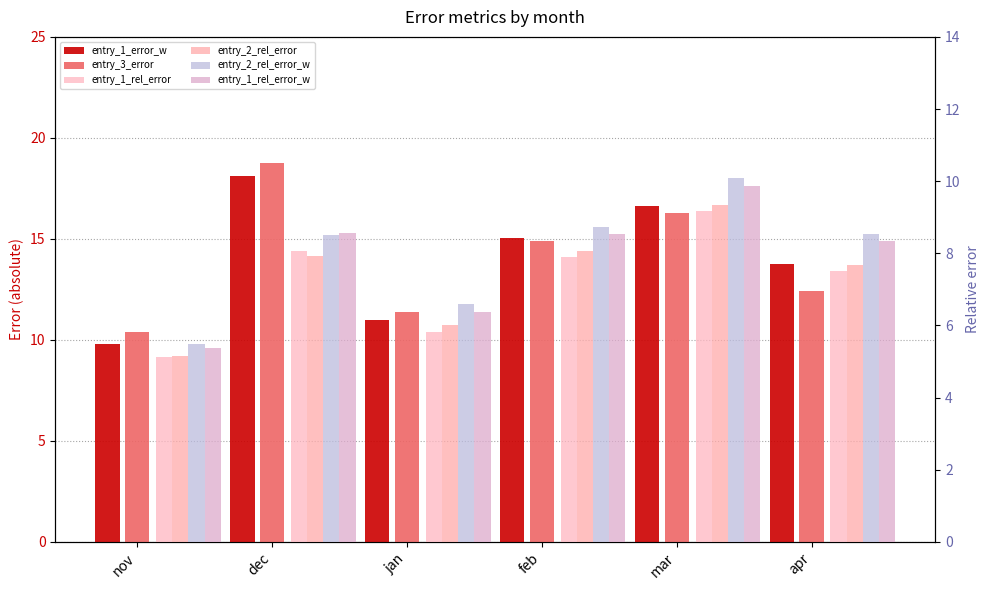

Which label corresponds to the smallest value in the chart?

nov